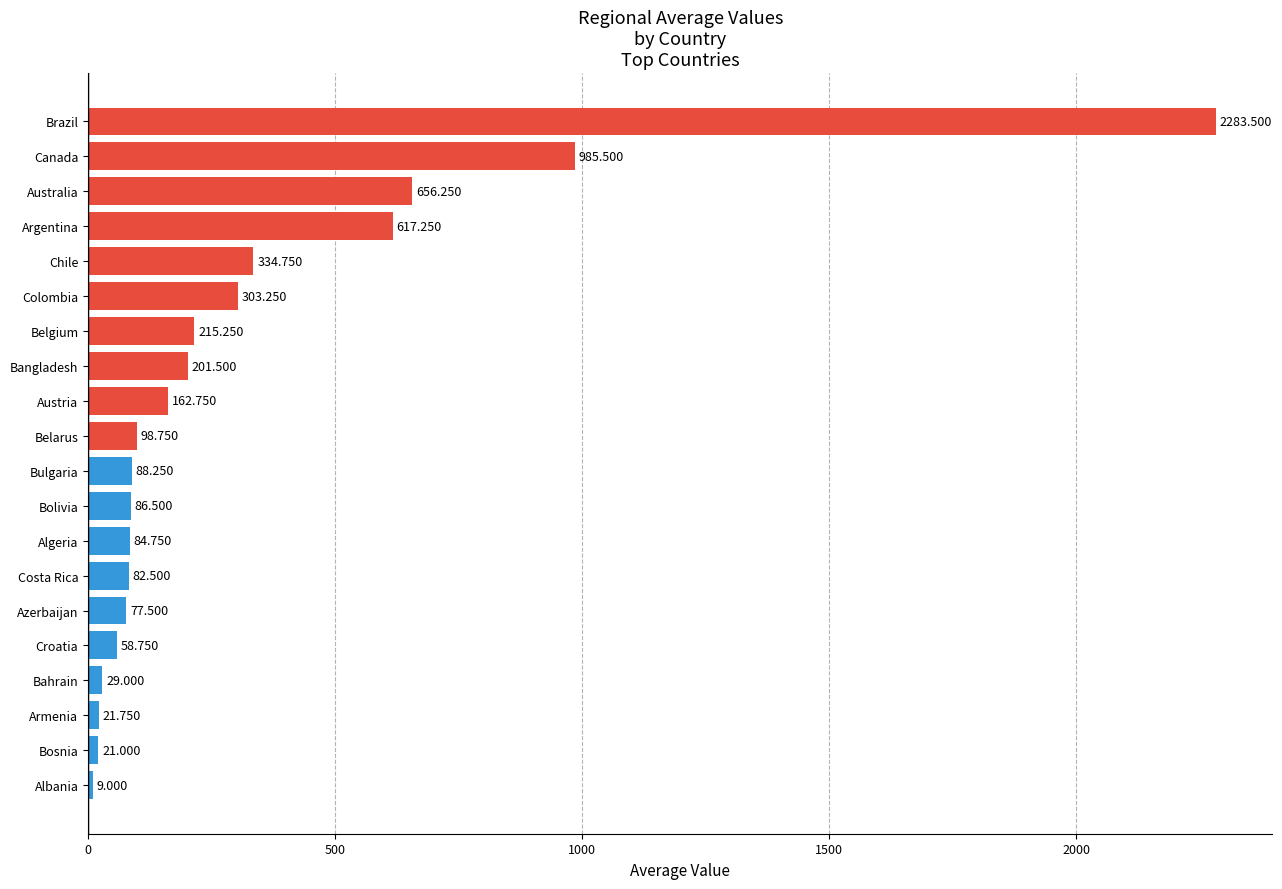

At which category does the chart reach its peak across all series?

Brazil